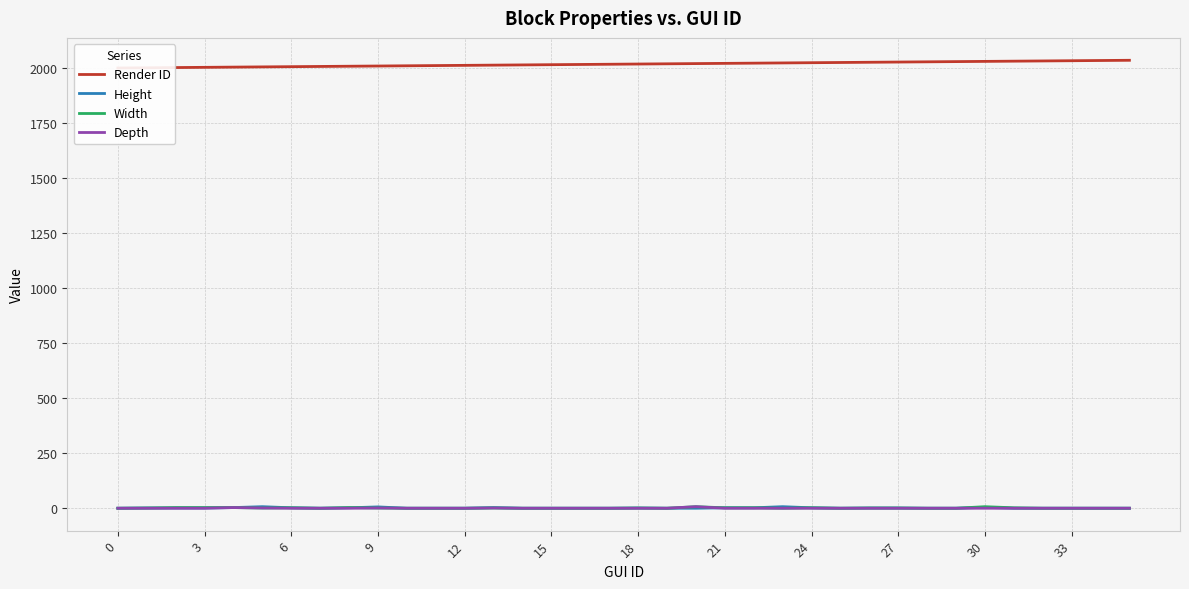

What is the label of the 16th point from the left?

15